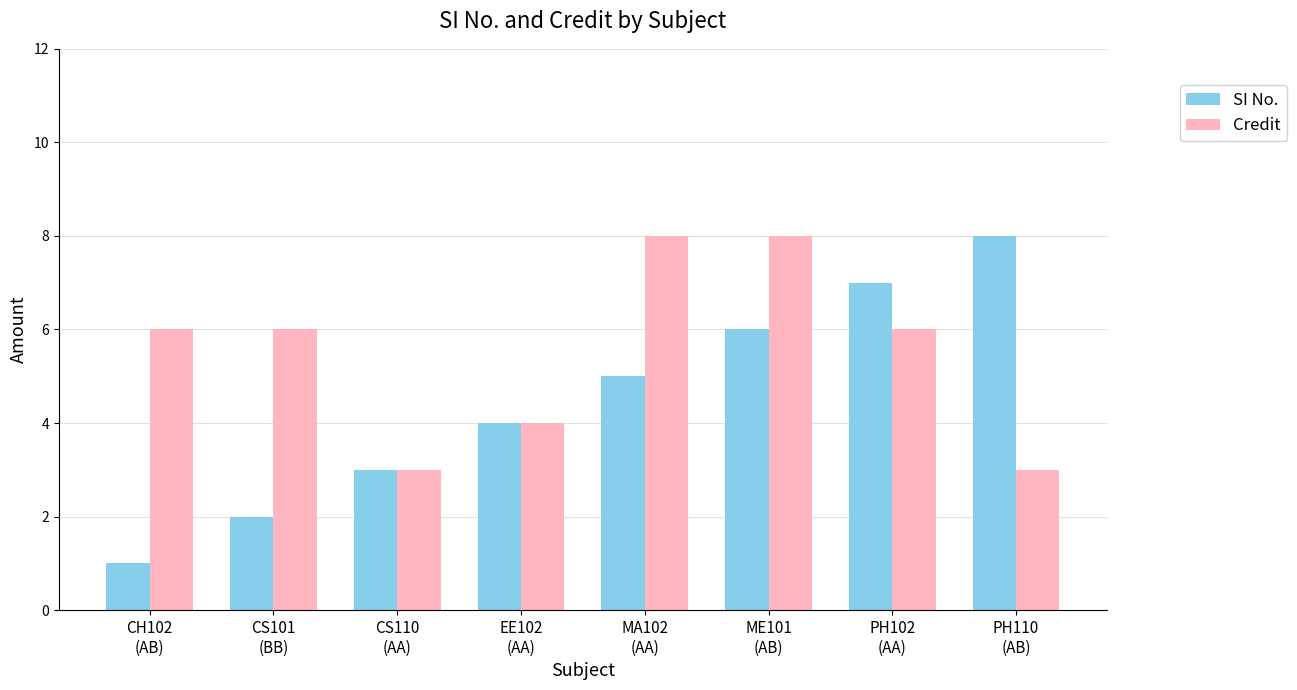

Rank the series at ME101
(AB) from highest to lowest value.

Credit, SI No.